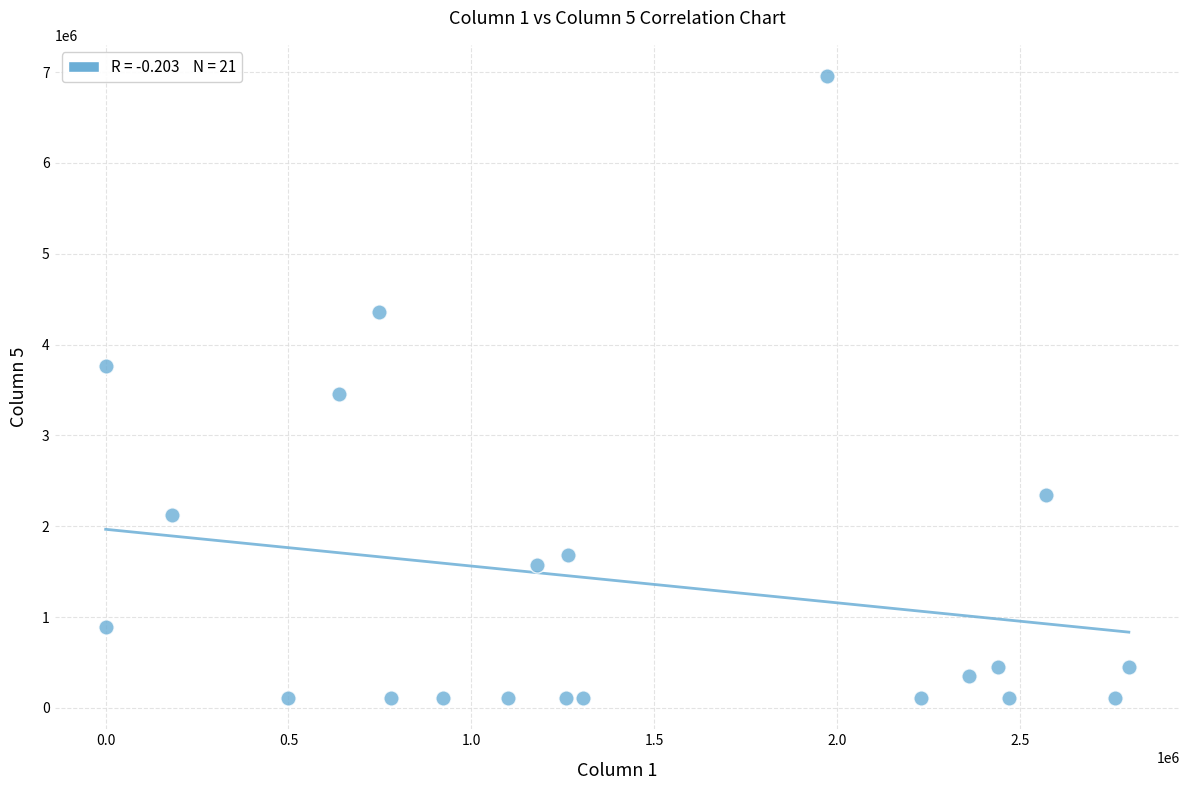

What is the range of Y values (max minus min)?

6850212.0